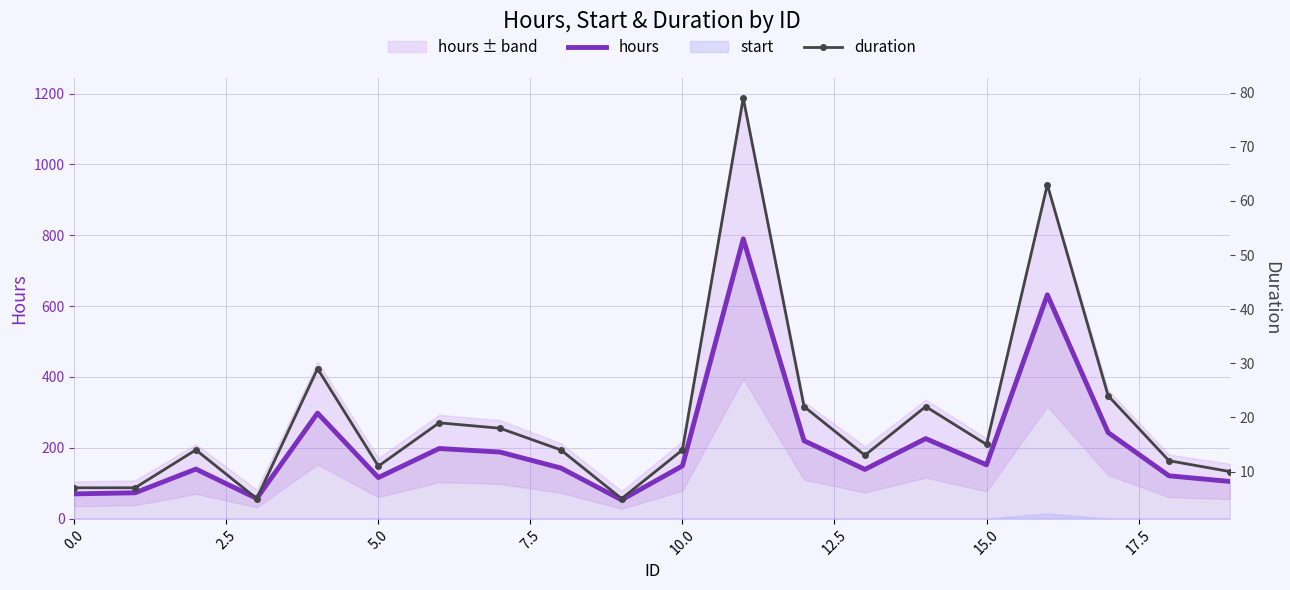

True or false: hours and duration cross at least once.

False